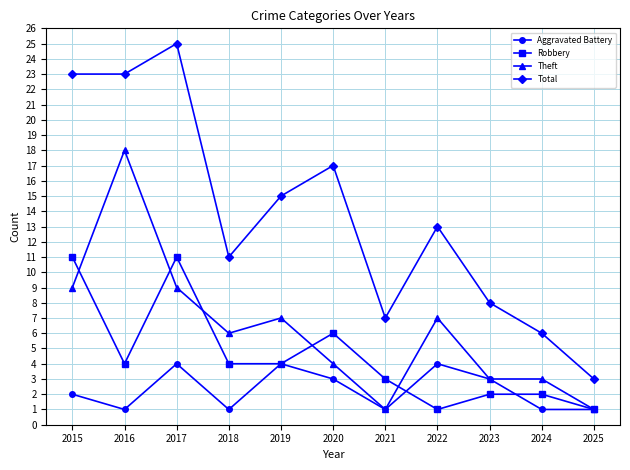

Rank the series by their maximum value, from highest to lowest.

Total, Theft, Robbery, Aggravated Battery